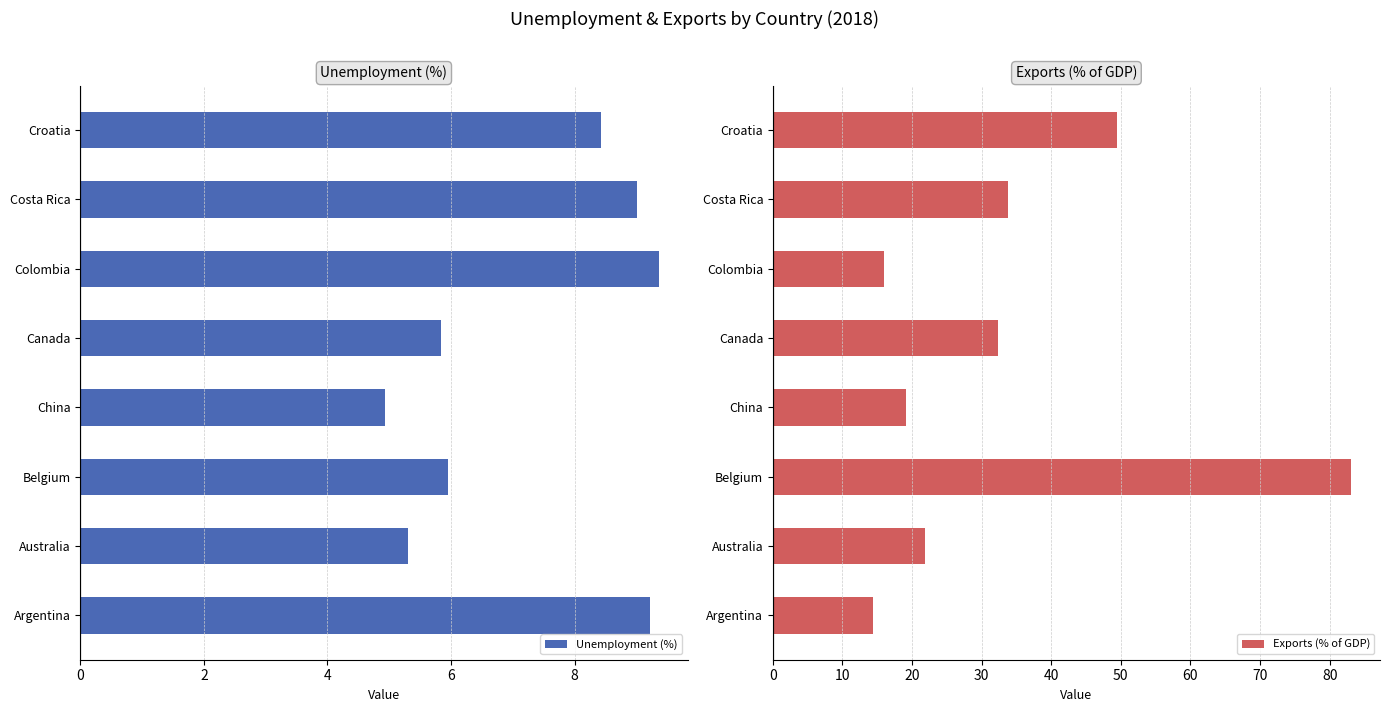

Which series has the largest total across all categories?

Exports (% of GDP)